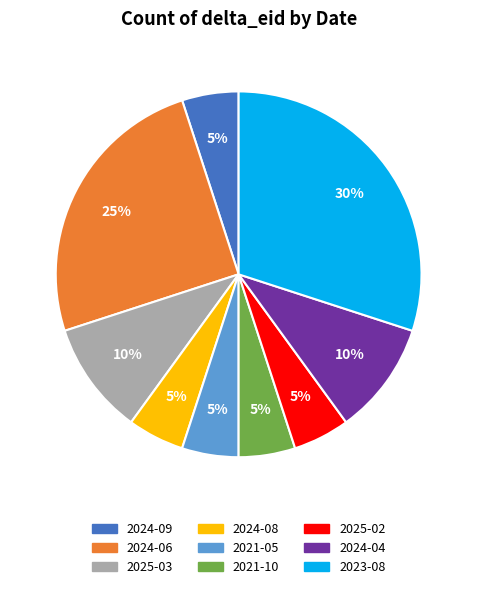

Count the number of slices in the pie.

9